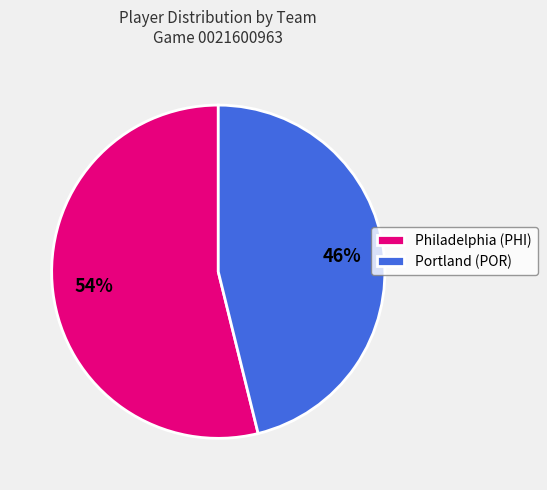

To the nearest percent, what is the difference between the Philadelphia (PHI) and Portland (POR) slice percentages?

8%